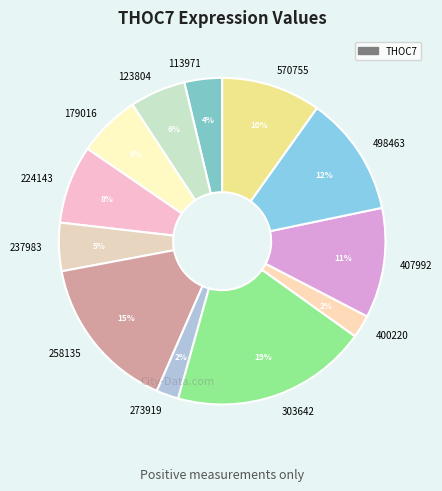

Which slice is the largest?

303642